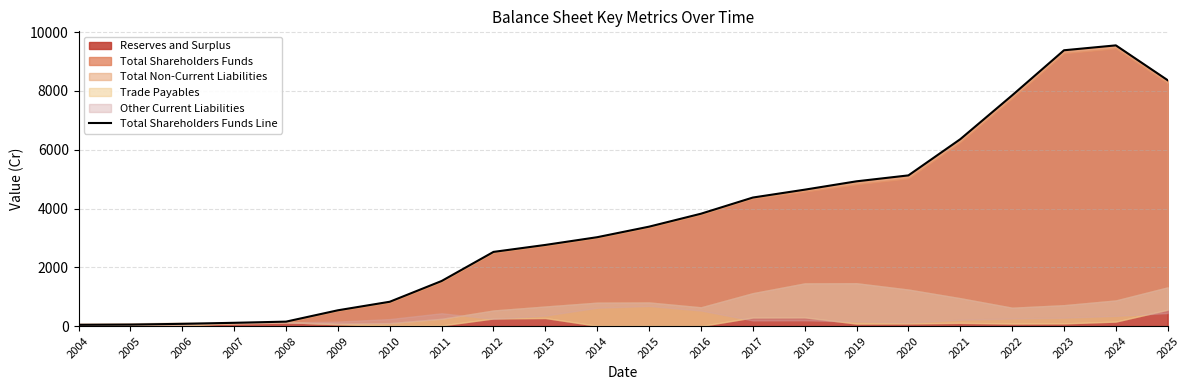

What is the difference between the maximum and minimum values?

9510.2